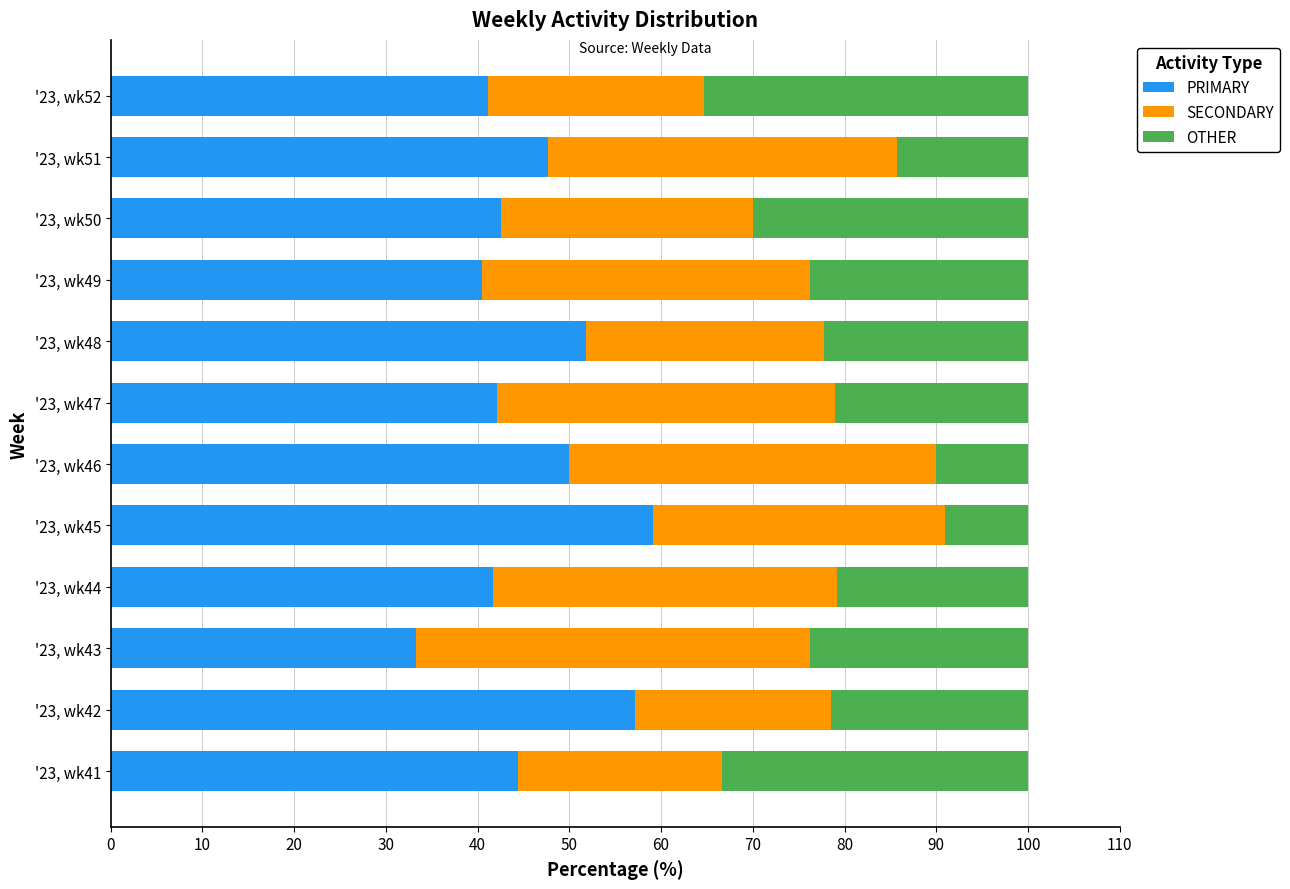

The PRIMARY series shows 42.1 at '23, wk47. True or false?

True